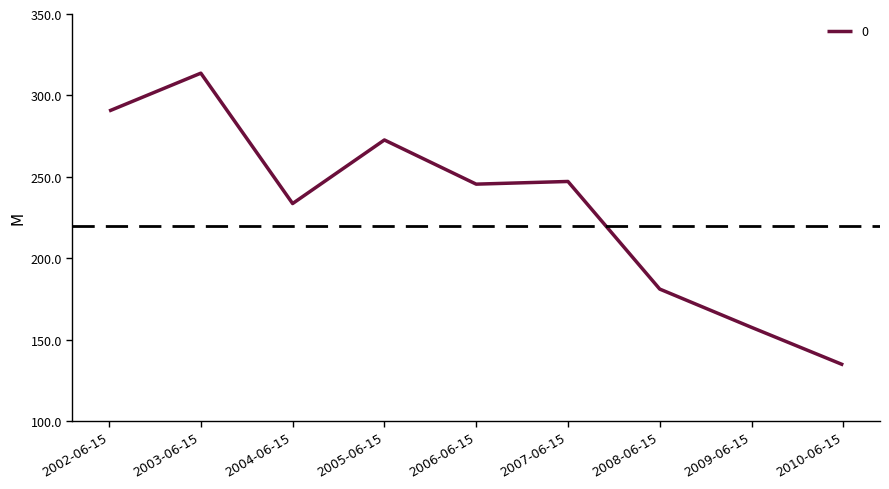

What is the difference between the maximum and minimum values?

179.2